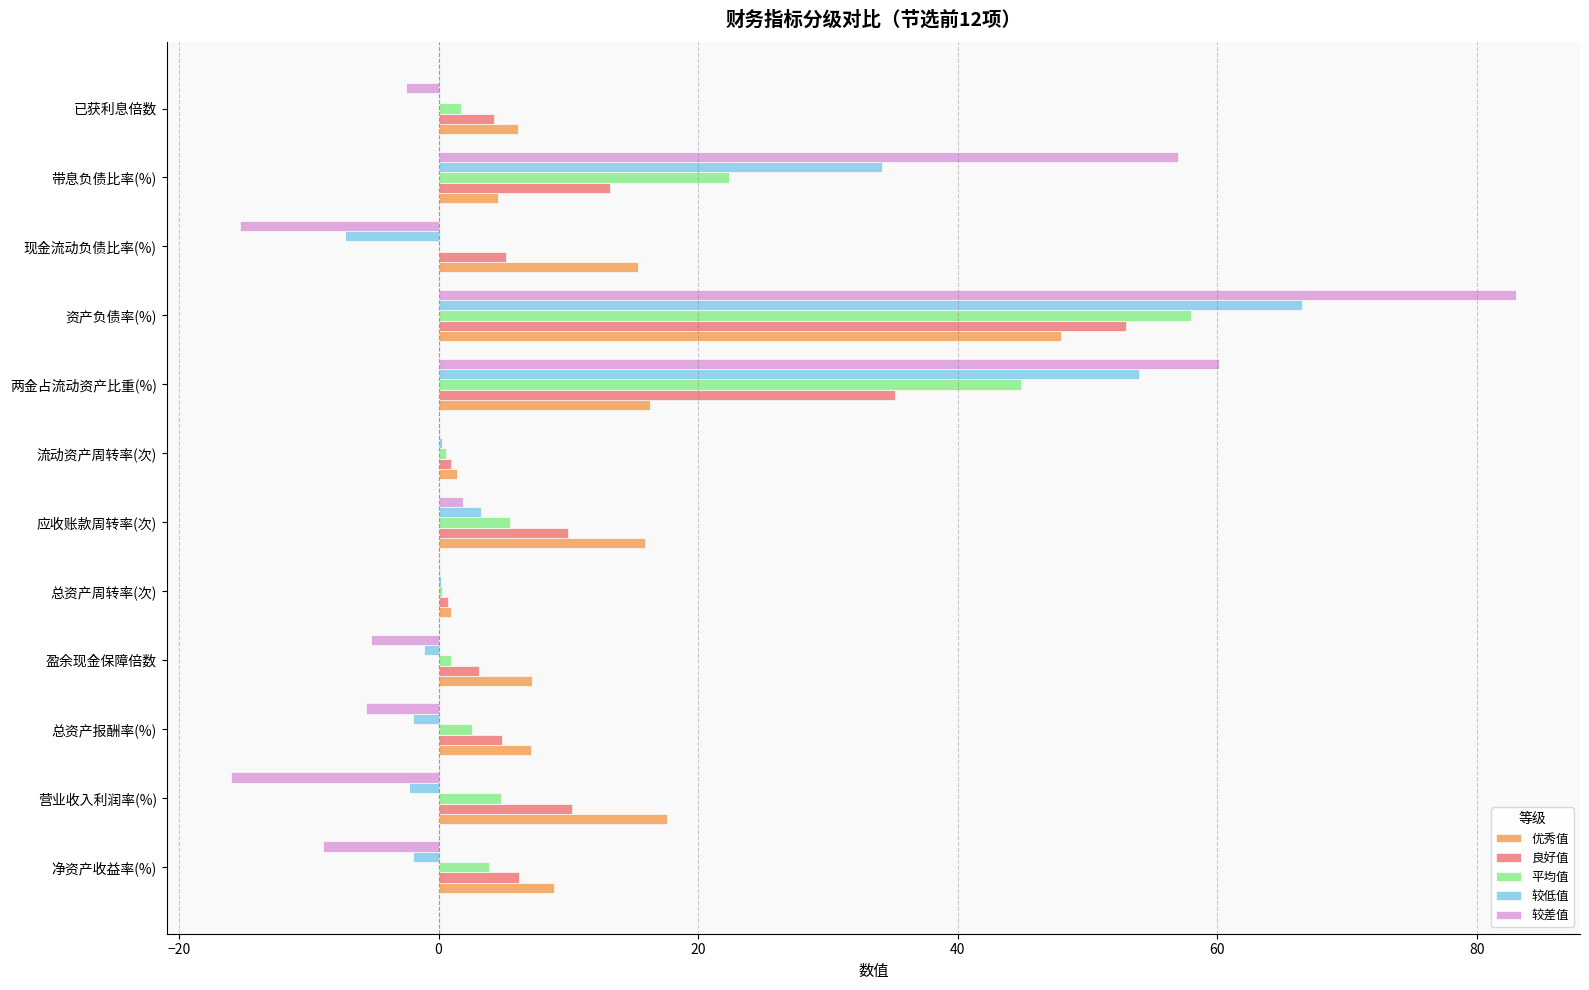

True or false: 良好值 has a value of 53.0 at 资产负债率(%).

True